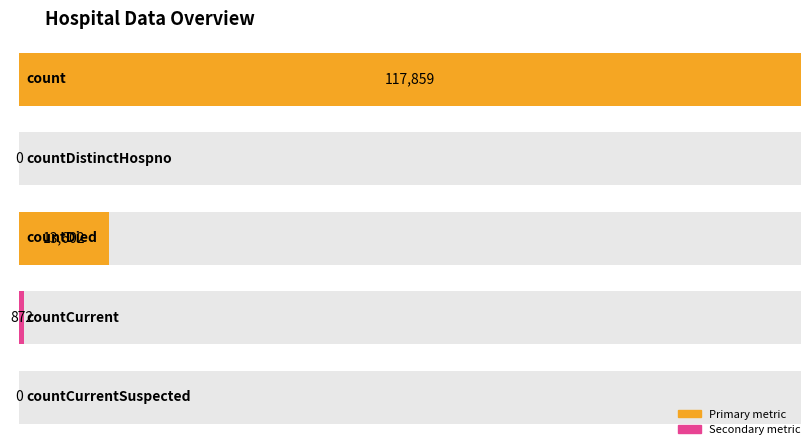

Rank the categories by value from highest to lowest.

count, countDied, countCurrent, countDistinctHospno, countCurrentSuspected